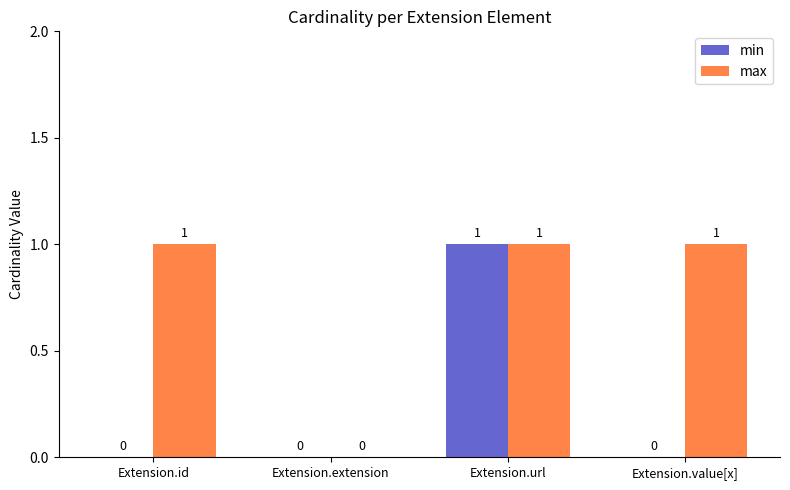

Reading right to left, what are all the values shown in this chart?

min: 0	1	0	0
max: 1	1	0	1